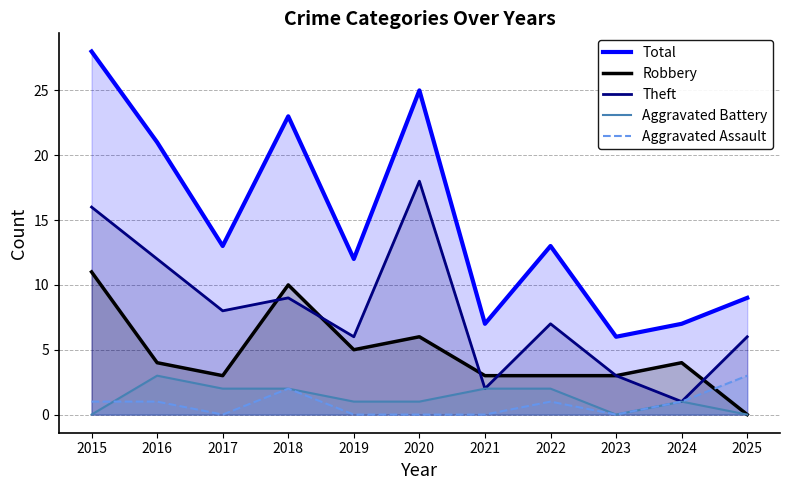

What is the average value of the Robbery series?

5